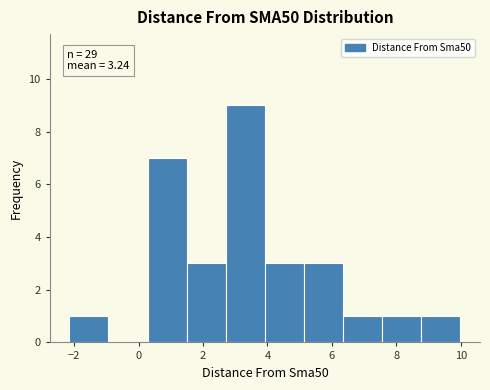

Over which range of the x-axis is the bar tallest?

2.8 to 4.0